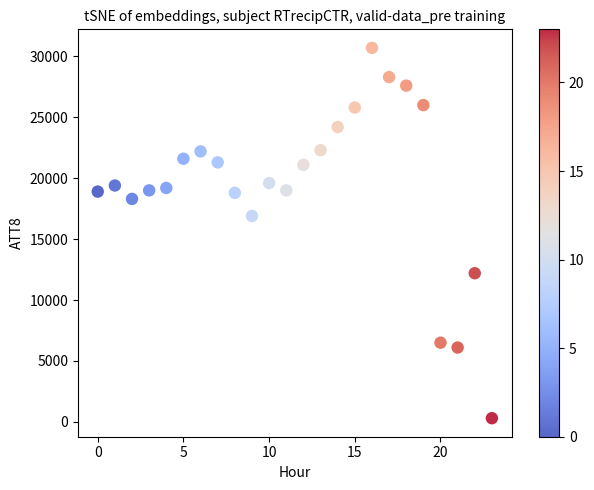

What is the range of Y values (max minus min)?

30400